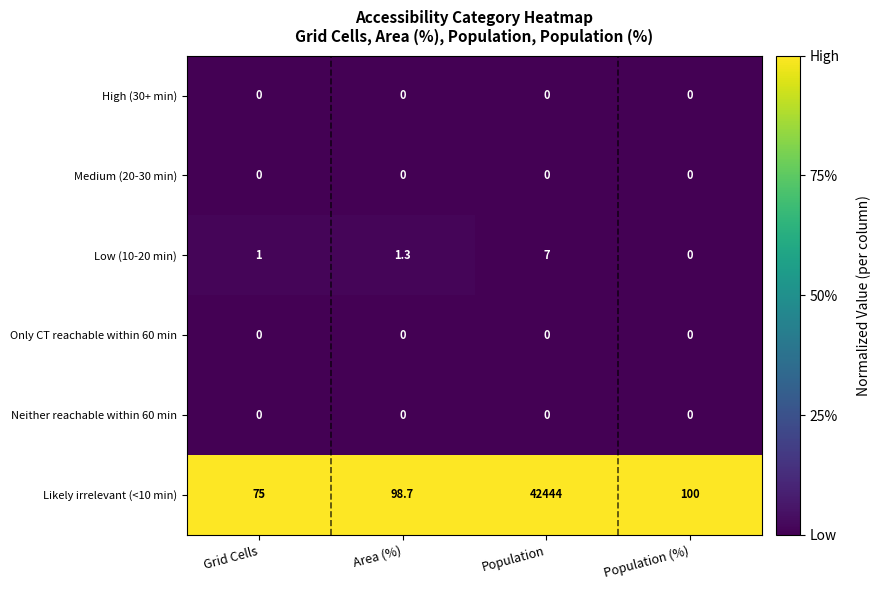

Reading right to left, extract all data points from this chart.

High (30+ min): 0.0	0.0	0.0	0.0
Medium (20-30 min): 0.0	0.0	0.0	0.0
Low (10-20 min): 0.0	7.0	1.3	1.0
Only CT reachable within 60 min: 0.0	0.0	0.0	0.0
Neither reachable within 60 min: 0.0	0.0	0.0	0.0
Likely irrelevant (<10 min): 100.0	42444.0	98.7	75.0